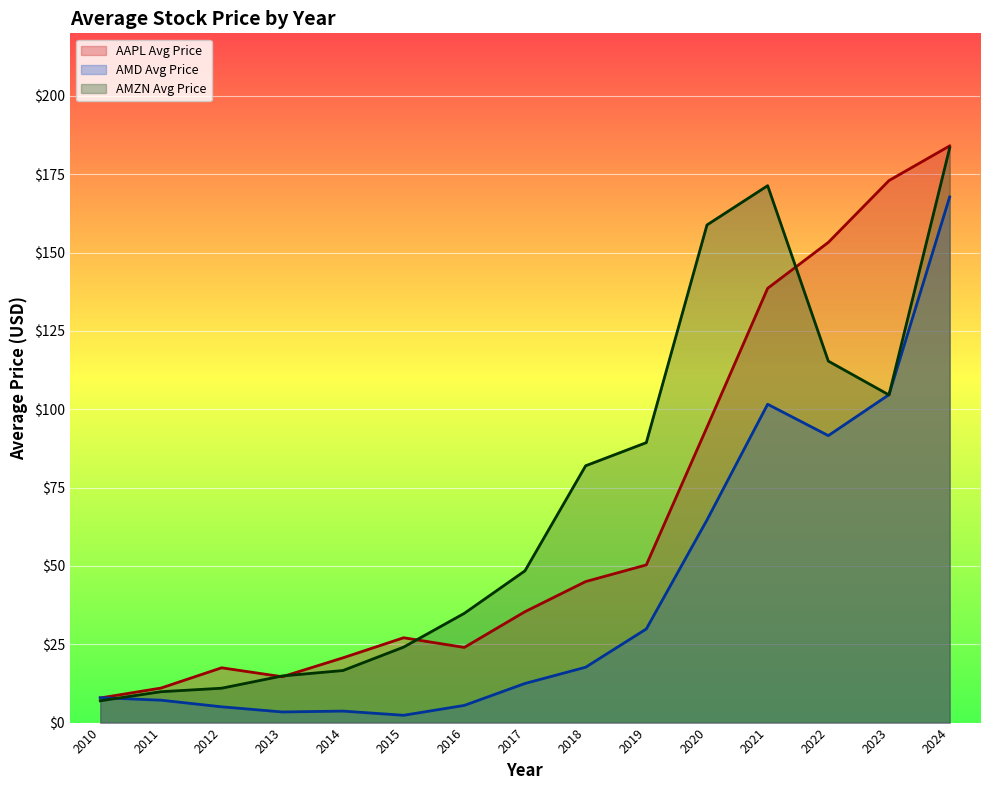

At which label does AMD_Avg reach its peak?

2024